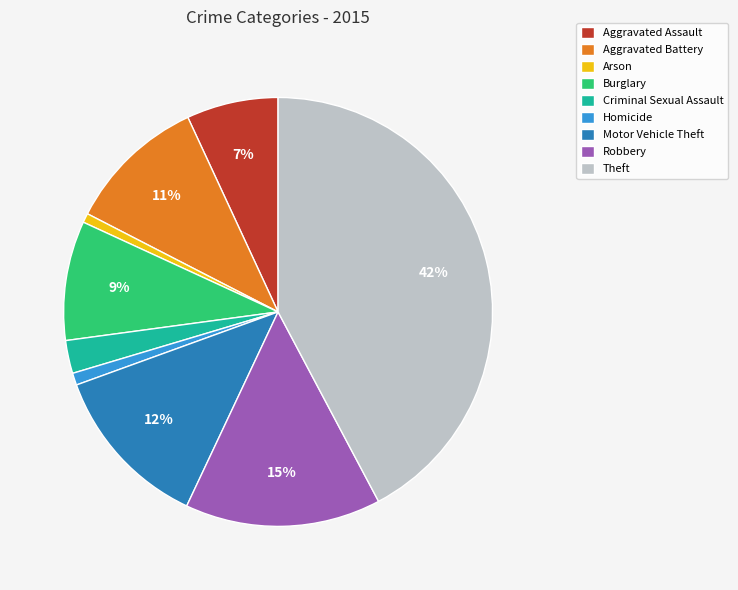

Do Arson and Criminal Sexual Assault together represent more than half of the pie?

No